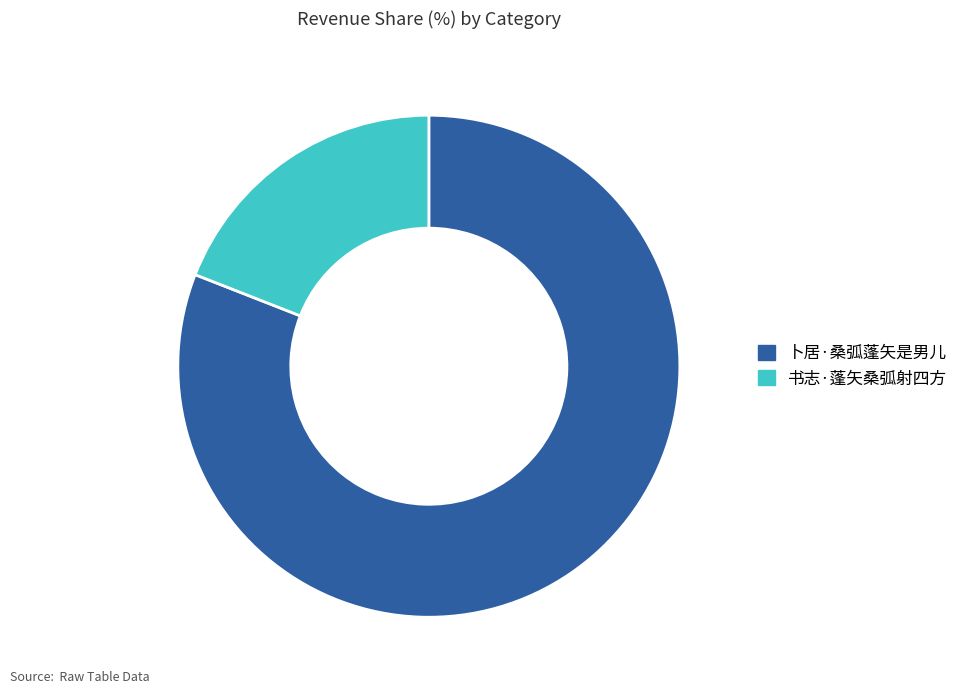

True or false: 卜居·桑弧蓬矢是男儿 accounts for 93% of the total.

False